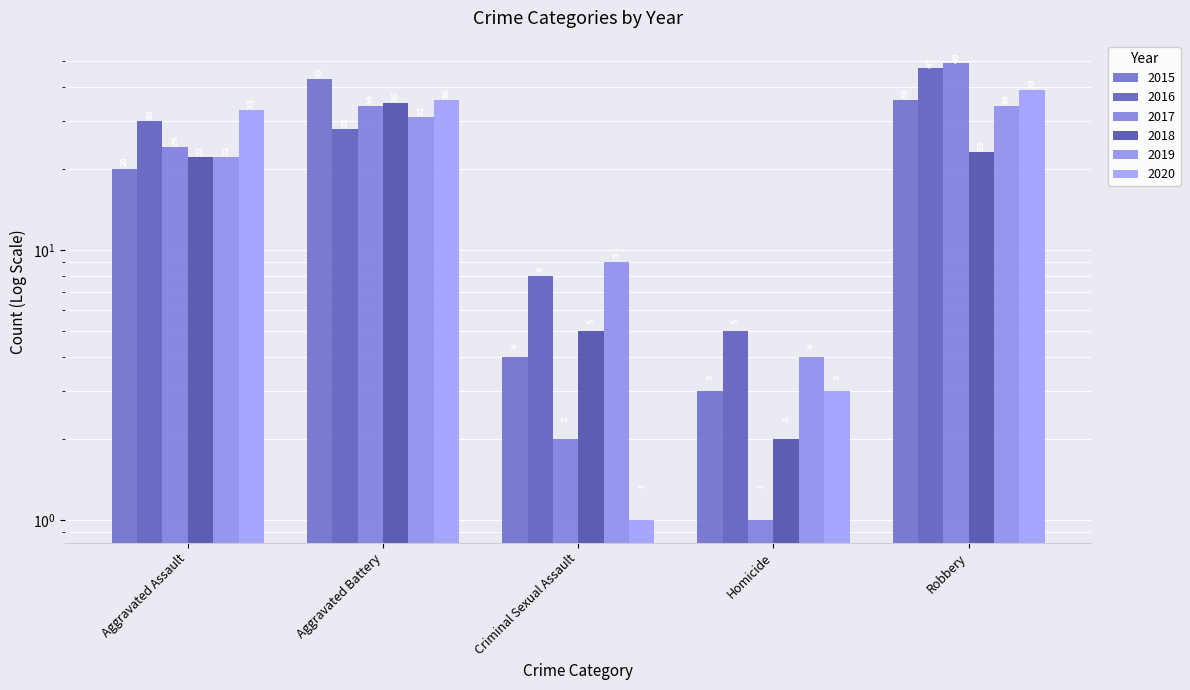

Reading left to right, what are all the values shown in this chart?

2015: Aggravated Assault=20	Aggravated Battery=43	Criminal Sexual Assault=4	Homicide=3	Robbery=36
2016: Aggravated Assault=30	Aggravated Battery=28	Criminal Sexual Assault=8	Homicide=5	Robbery=47
2017: Aggravated Assault=24	Aggravated Battery=34	Criminal Sexual Assault=2	Homicide=1	Robbery=49
2018: Aggravated Assault=22	Aggravated Battery=35	Criminal Sexual Assault=5	Homicide=2	Robbery=23
2019: Aggravated Assault=22	Aggravated Battery=31	Criminal Sexual Assault=9	Homicide=4	Robbery=34
2020: Aggravated Assault=33	Aggravated Battery=36	Criminal Sexual Assault=1	Homicide=3	Robbery=39